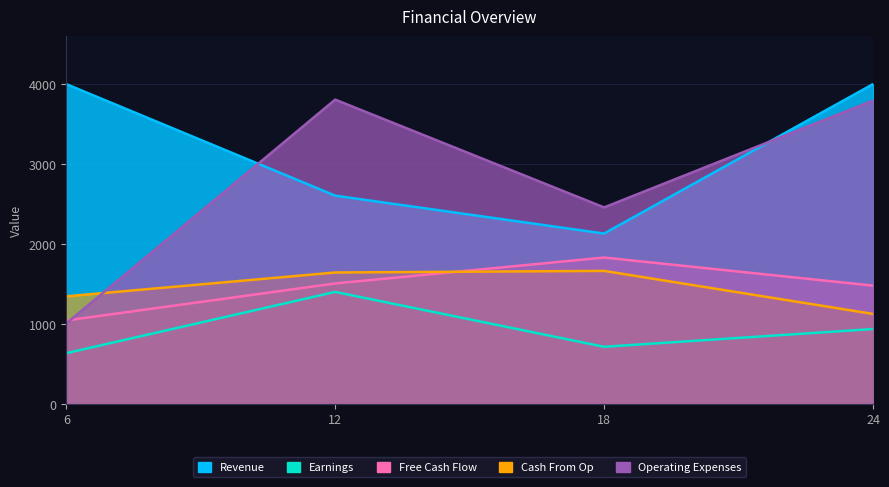

The Cash From Op series shows 2638 at 12. True or false?

False